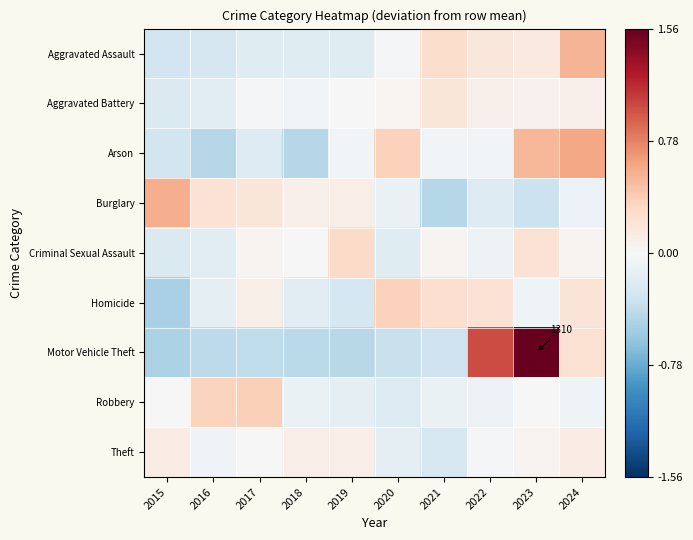

What is the maximum value shown in the chart?

1.6